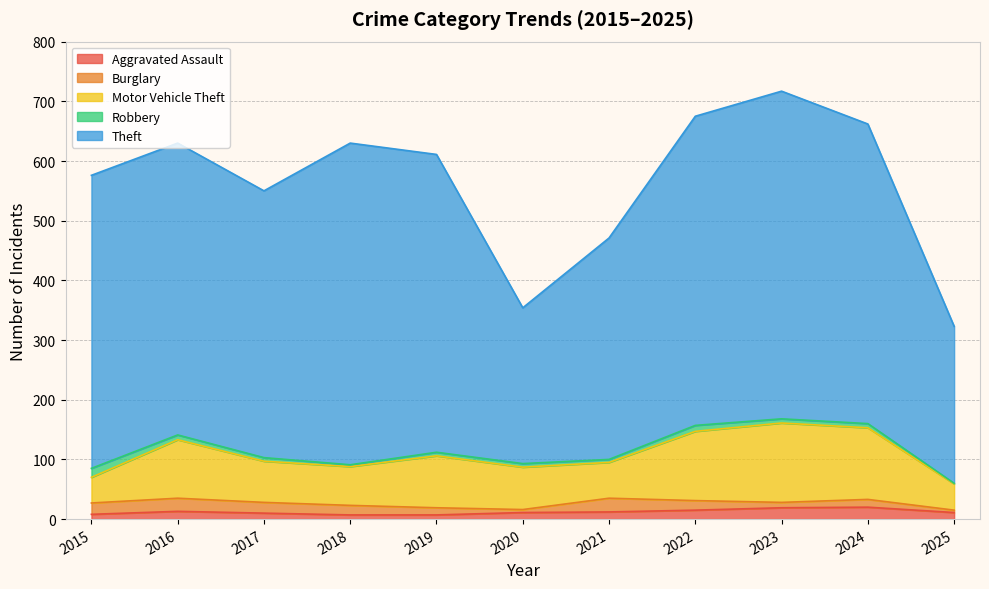

At which category is the sum across all series the highest?

2023